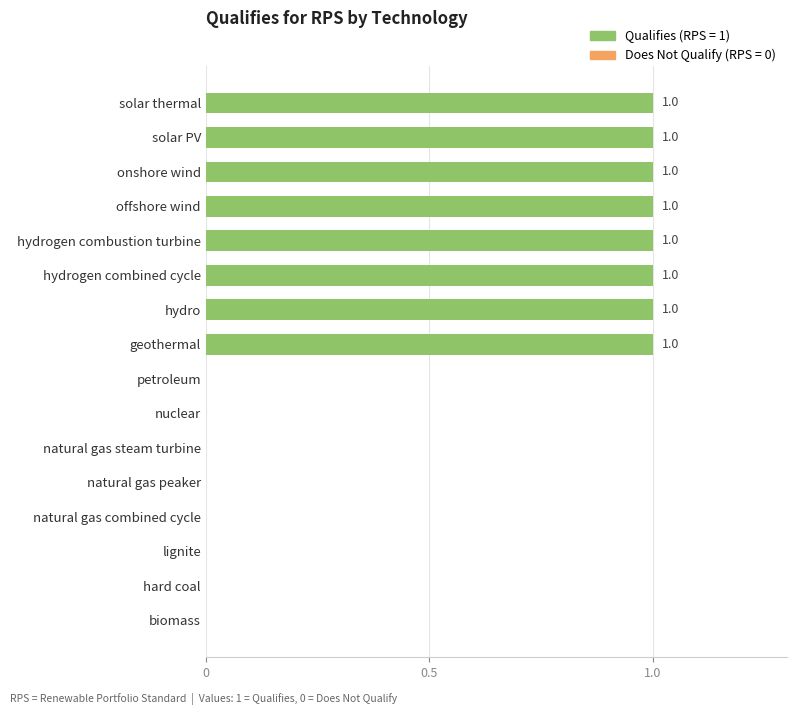

The chart shows a value of 2 at offshore wind. True or false?

False